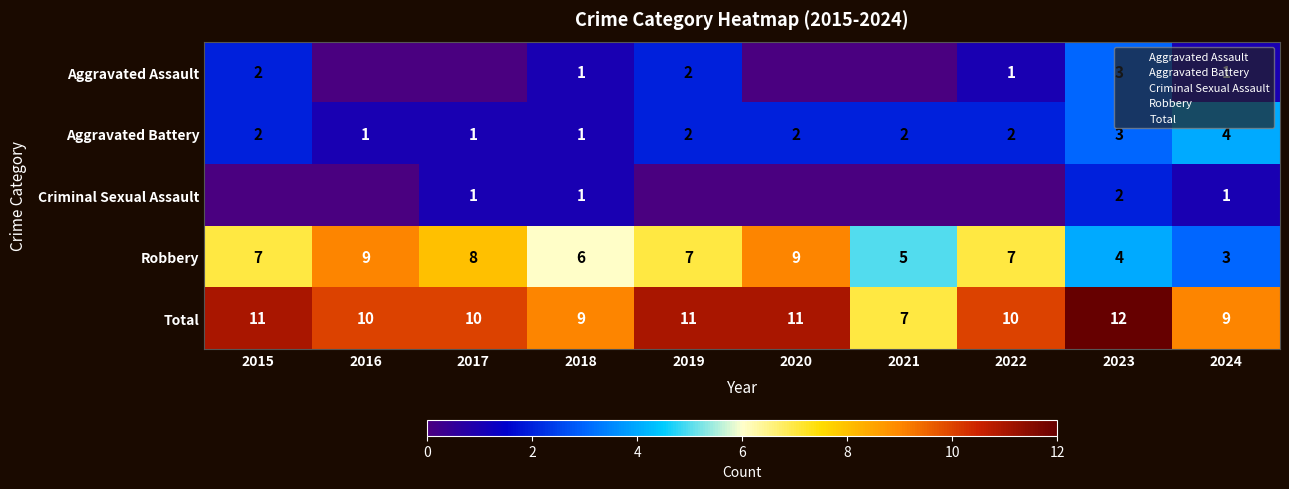

Is it true that Criminal Sexual Assault equals 2 at 2018?

False